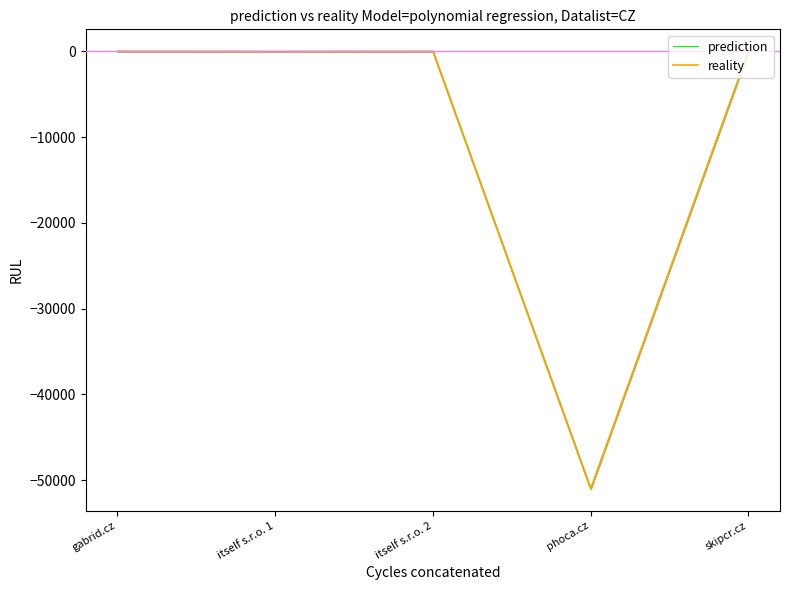

At which category is the sum across all series the highest?

skipcr.cz